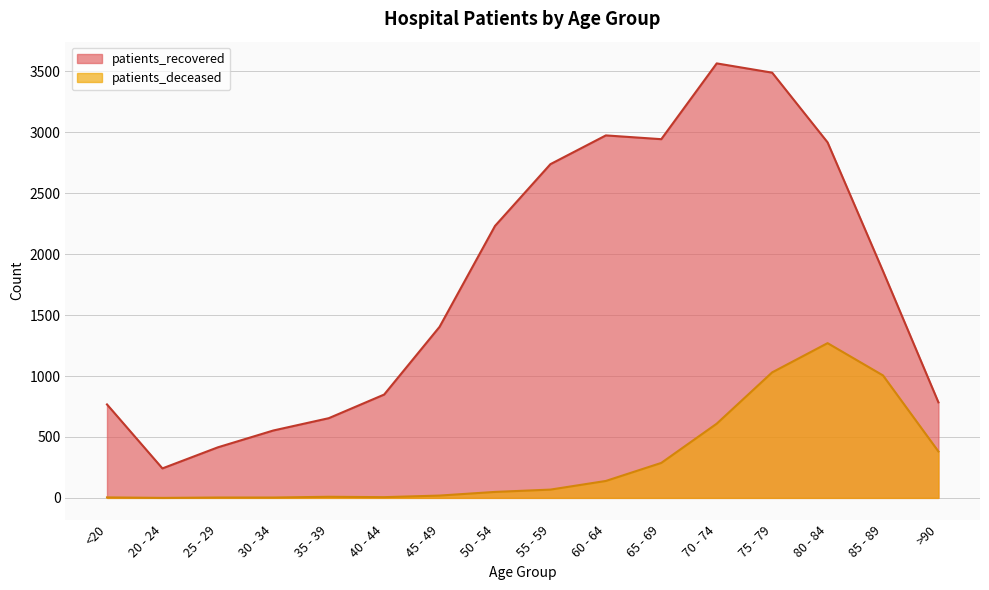

Reading left to right, extract all data points from this chart.

patients_recovered: 767	242	415	553	654	848	1404	2232	2739	2975	2944	3566	3490	2918	1861	784
patients_deceased: 4	0	3	3	9	6	19	49	68	139	287	609	1030	1270	1005	381